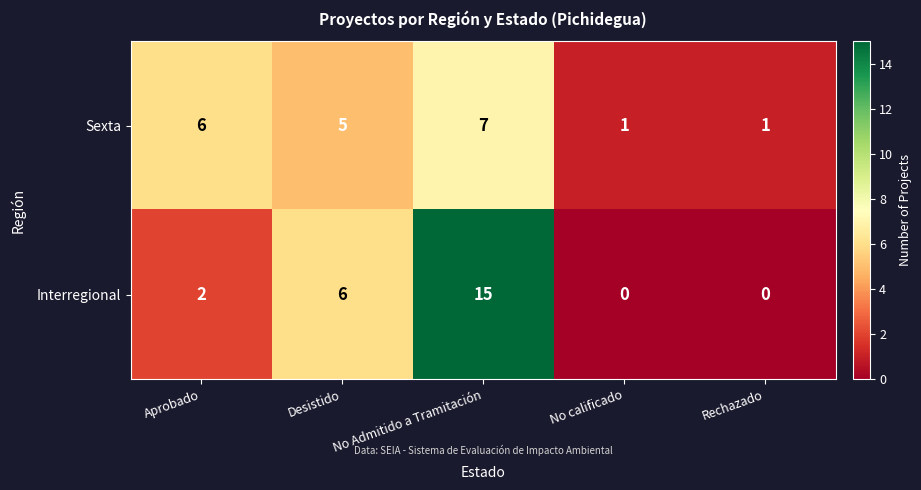

Which category has the highest value across all series?

No Admitido a Tramitación